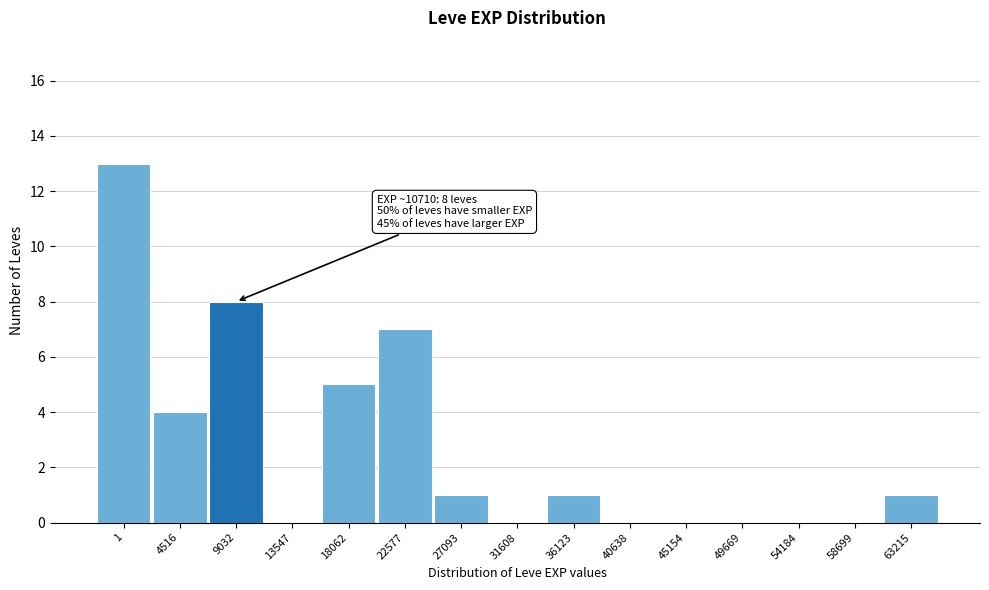

Reading left to right, what are all the values shown in this chart?

1=13	4516=4	9032=8	13547=0	18062=5	22577=7	27093=1	31608=0	36123=1	40638=0	45154=0	49669=0	54184=0	58699=0	63215=1